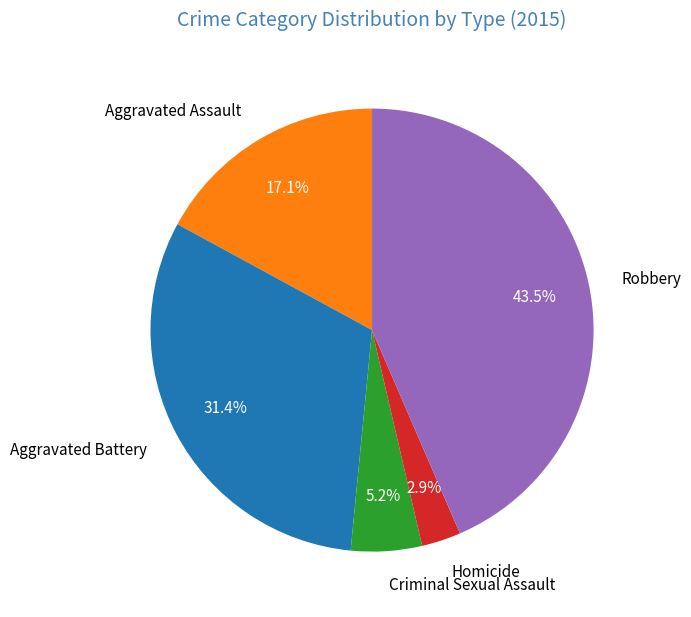

The Criminal Sexual Assault slice represents 1% of the pie. True or false?

False